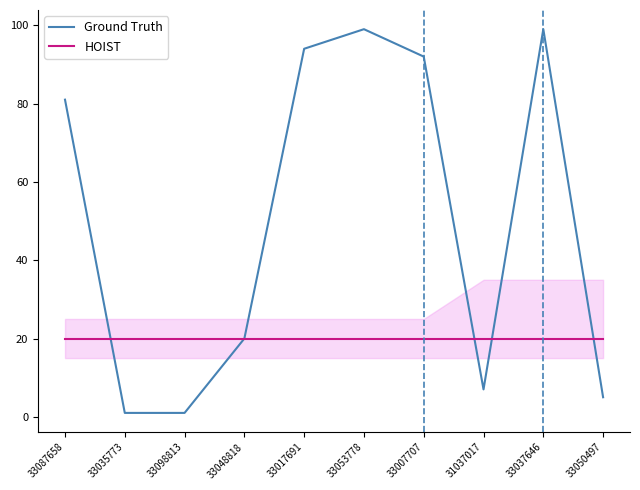

What is the maximum value for Ground Truth?

99